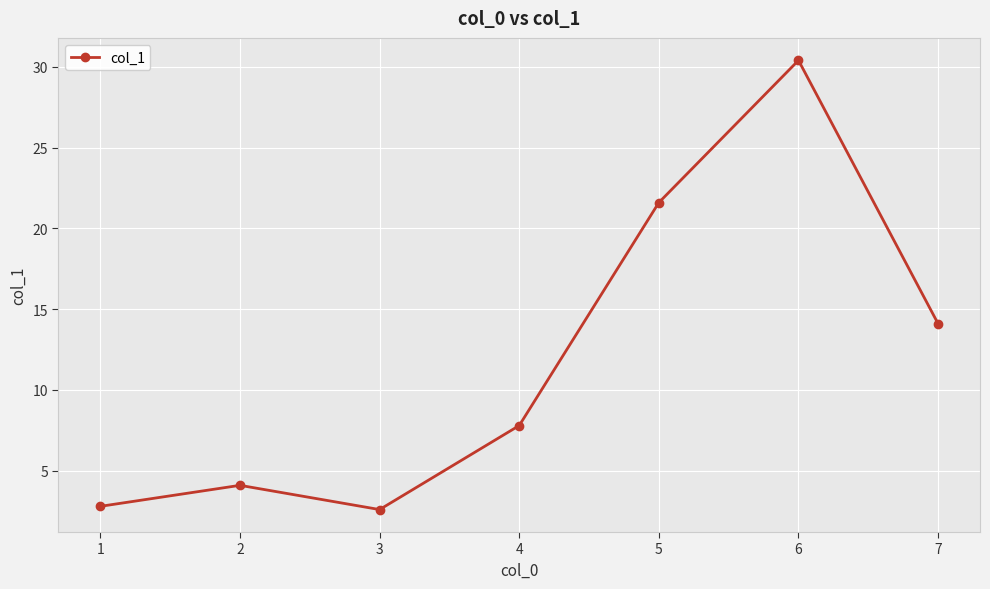

Is it true that the value at 7 is 7.2?

False